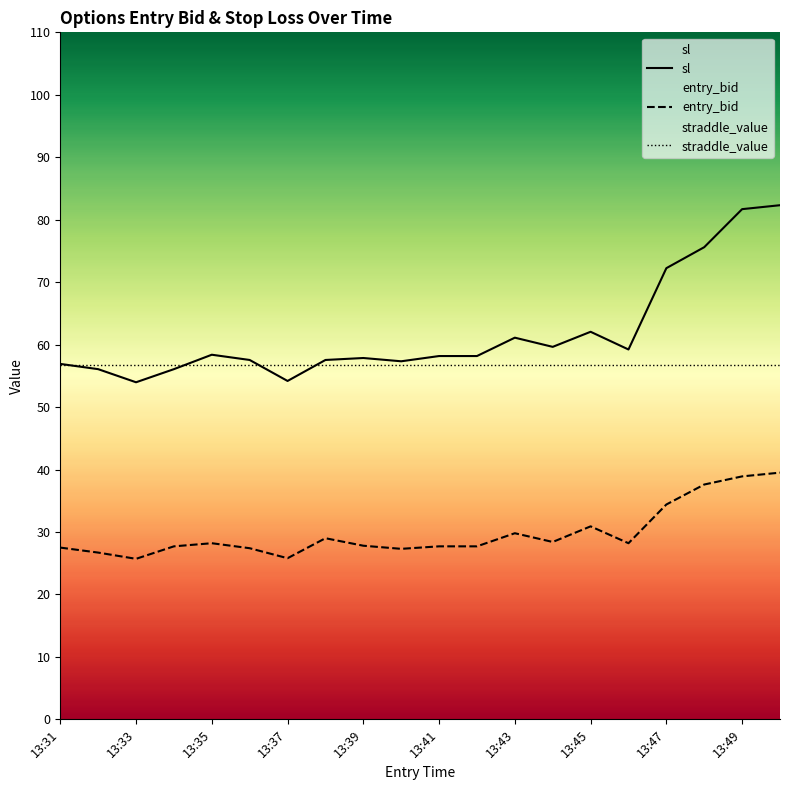

Reading left to right, list all the values displayed in this chart.

sl: 56.9	56.1	54.0	56.1	58.4	57.5	54.2	57.5	57.9	57.3	58.2	58.2	61.1	59.6	62.1	59.2	72.2	75.6	81.7	82.3
entry_bid: 27.5	26.7	25.7	27.7	28.2	27.4	25.8	29.0	27.8	27.3	27.7	27.7	29.8	28.4	30.9	28.2	34.4	37.6	38.9	39.5
straddle_value: 56.8	56.8	56.8	56.8	56.8	56.8	56.8	56.8	56.8	56.8	56.8	56.8	56.8	56.8	56.8	56.8	56.8	56.8	56.8	56.8